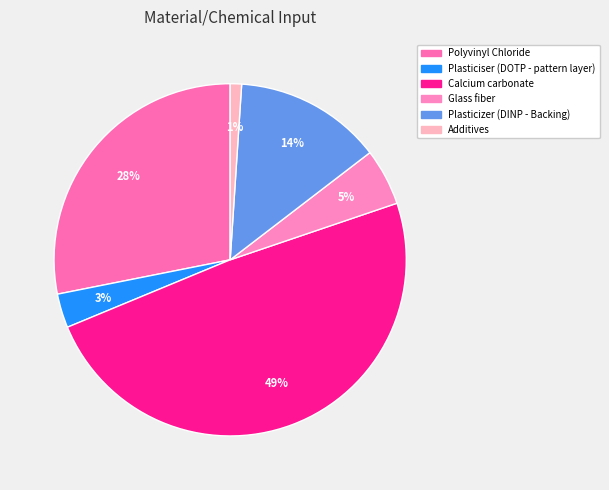

Count the number of slices in the pie.

6